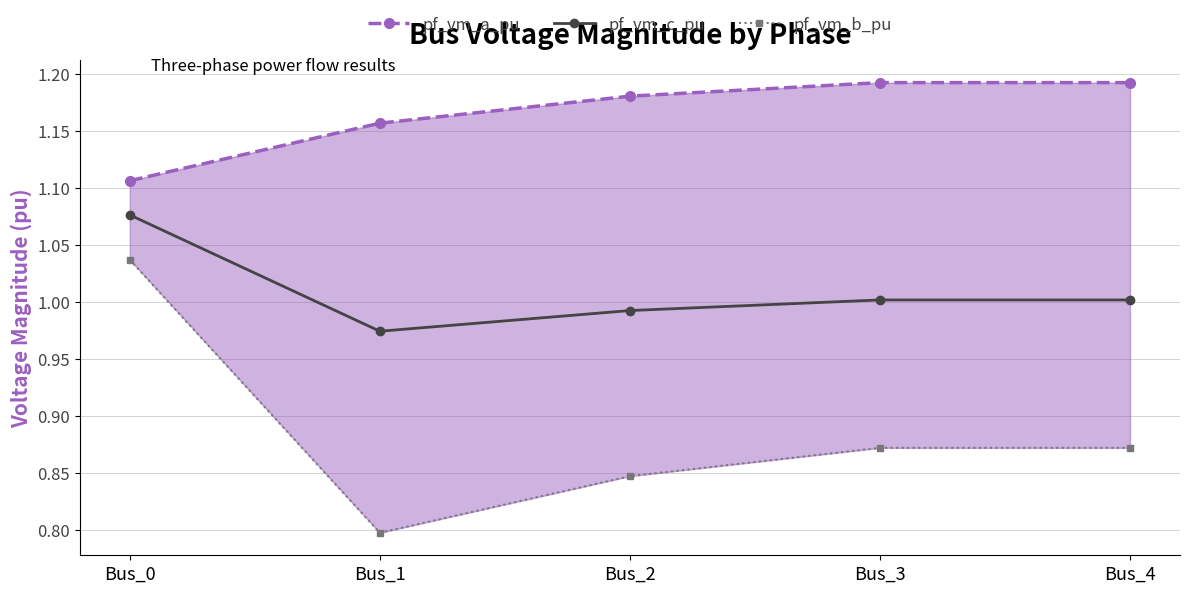

What is the smallest value displayed?

0.8